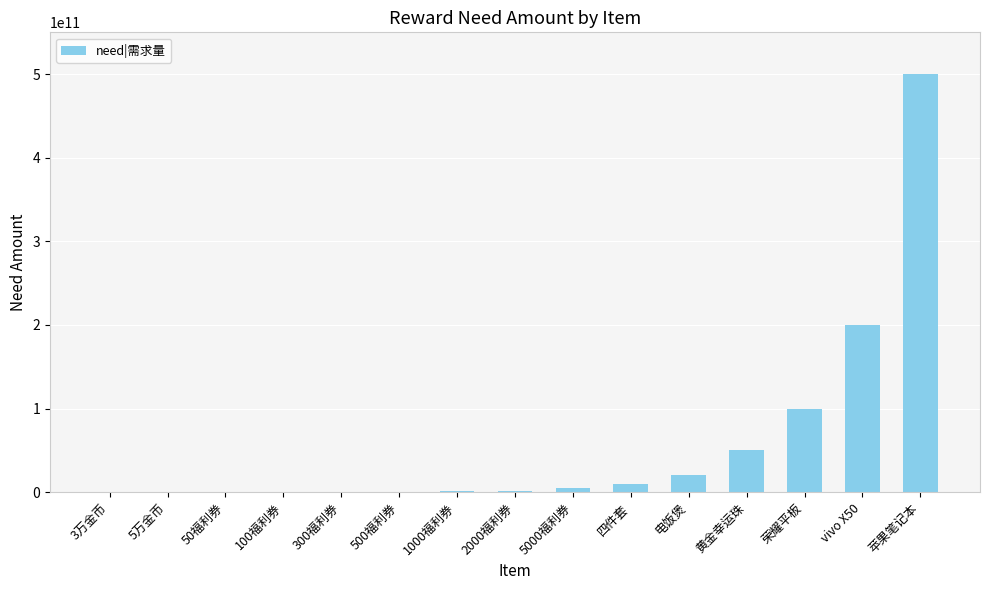

At which label is the value closest to 250005000000?

vivo X50